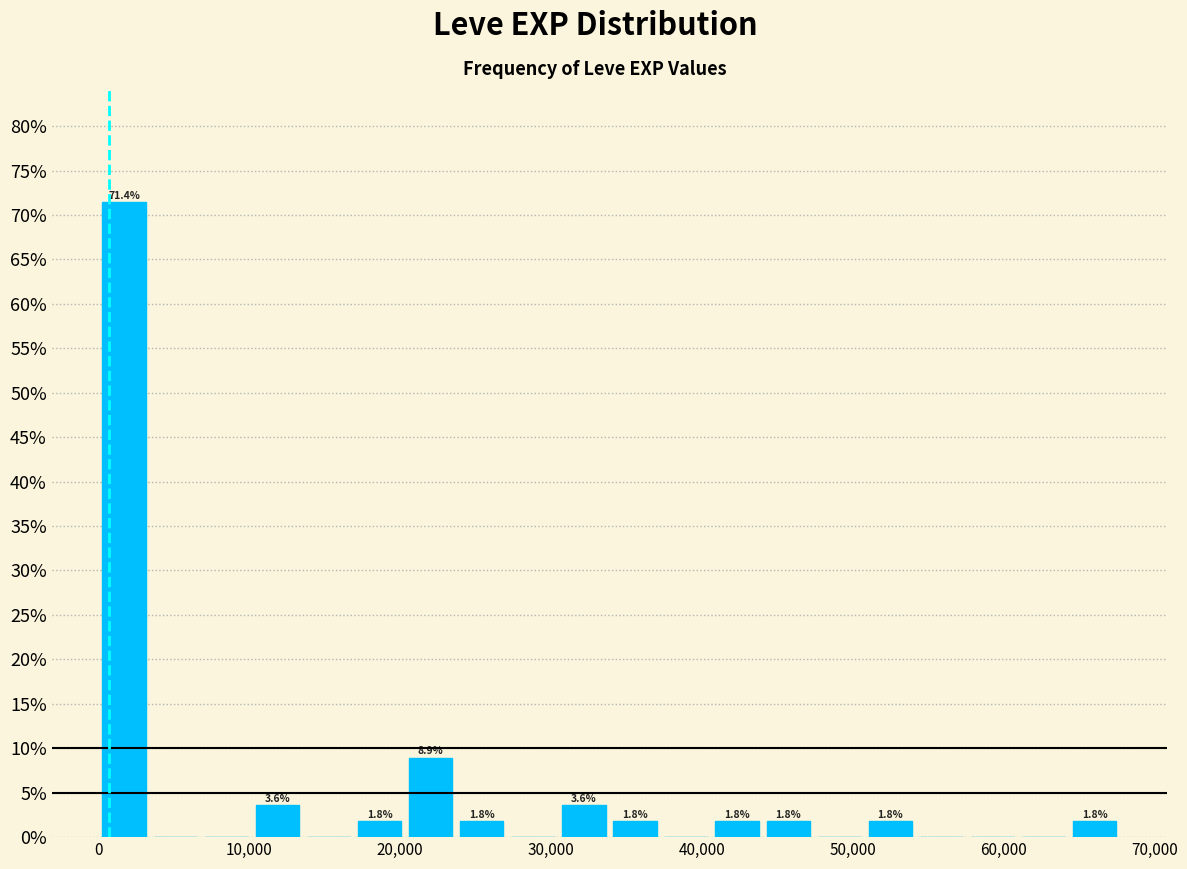

Around what value on the x-axis is the tallest bar? Give the approximate position of its centre, as read against the axis.

2000